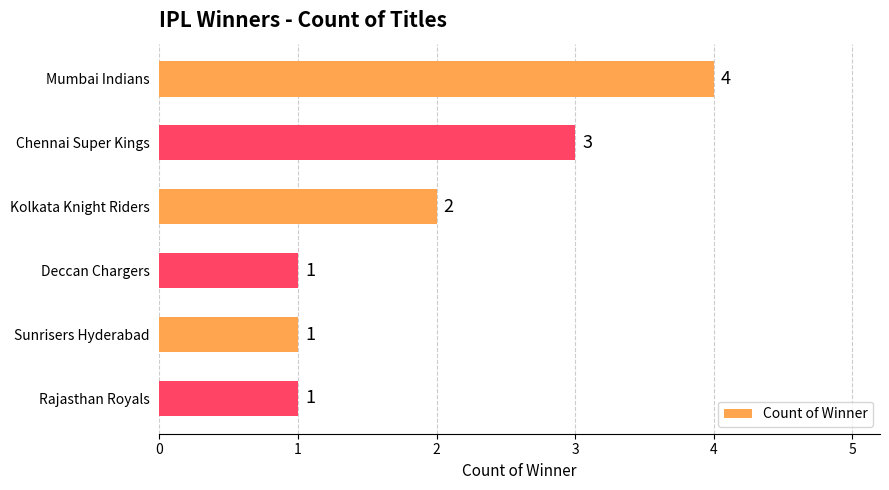

What position from the top is Deccan Chargers?

4